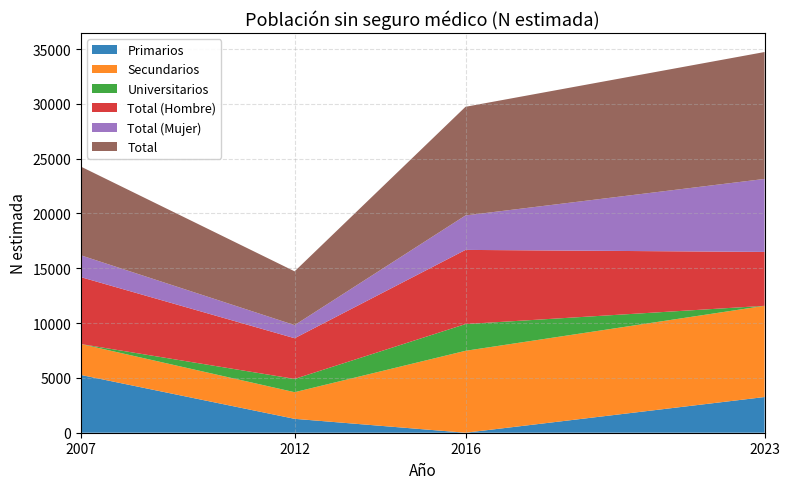

Reading right to left, what are all the values shown in this chart?

Primarios: 3256	0	1268	5268
Secundarios: 8321	7474	2429	2822
Universitarios: 0	2438	1211	0
Total (Hombre): 4917	6767	3712	6100
Total (Mujer): 6660	3144	1196	1991
Total: 11577	9912	4907	8090